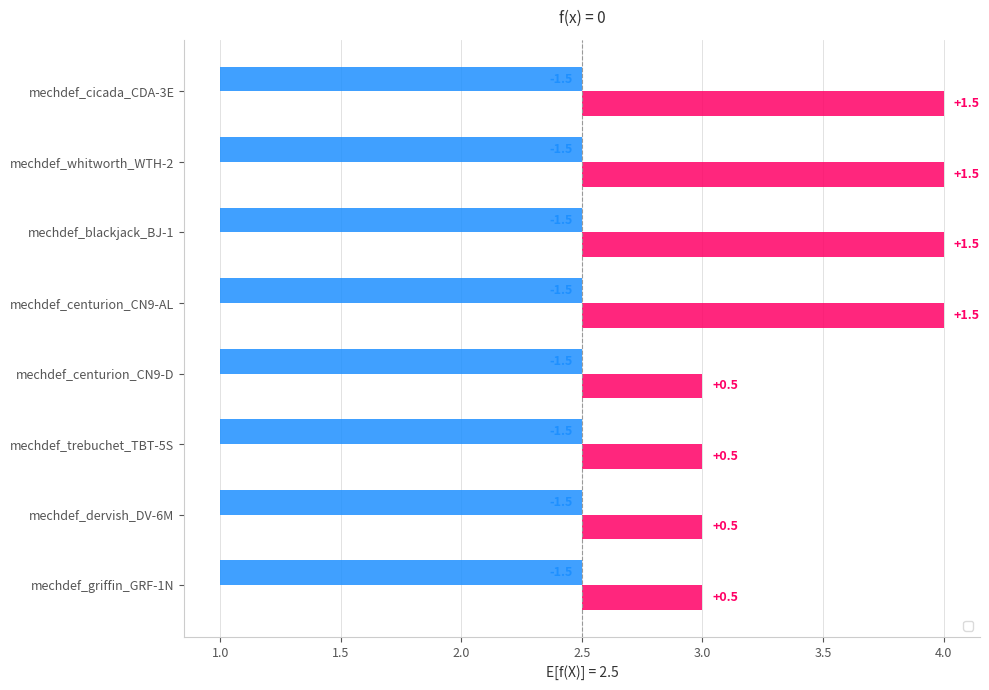

At which label is the value closest to 1?

mechdef_cicada_CDA-3E